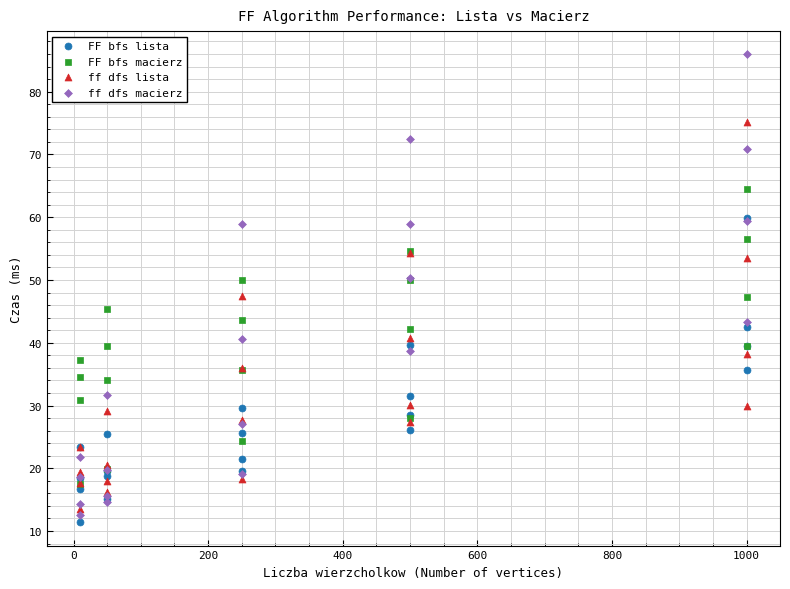

What are all the series names shown in the legend?

FF bfs lista, FF bfs macierz, ff dfs lista, ff dfs macierz